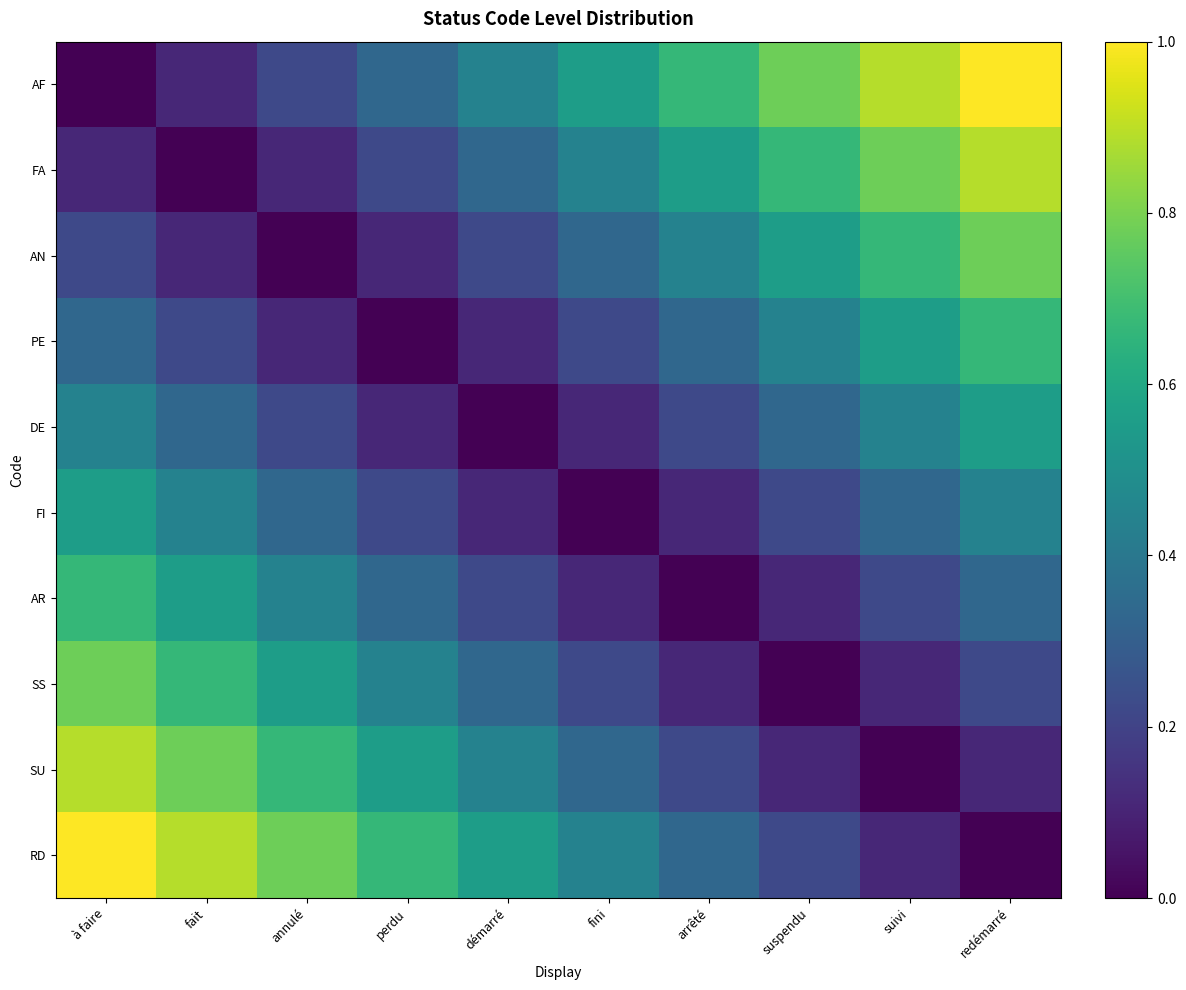

What is the approximate value of DE at fait?

0.3